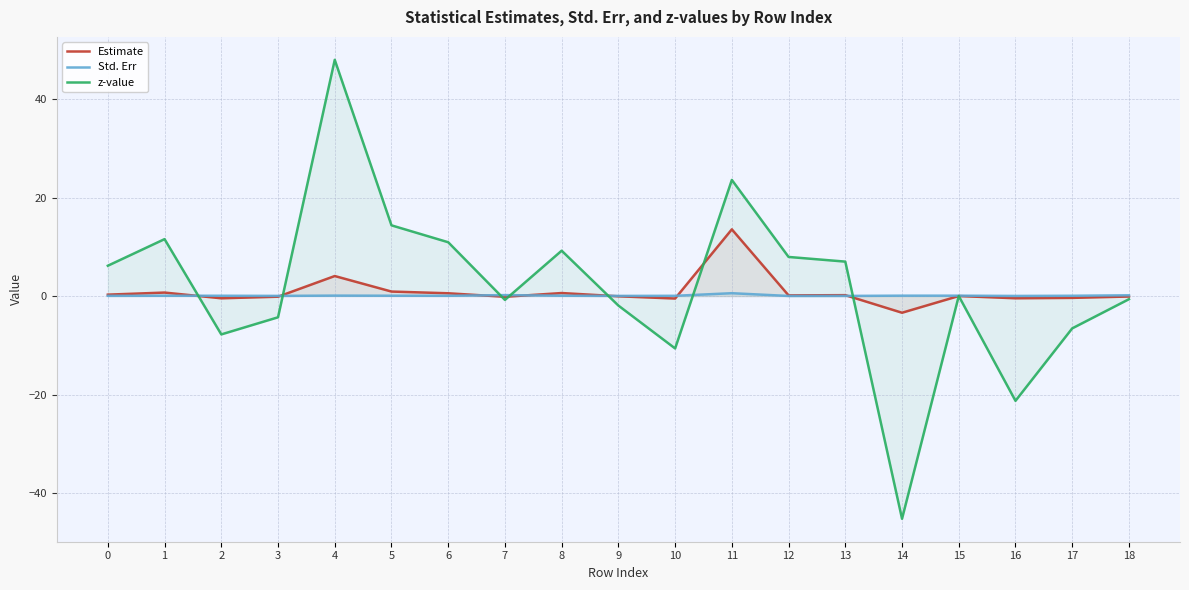

Which series has the widest spread of values?

z-value